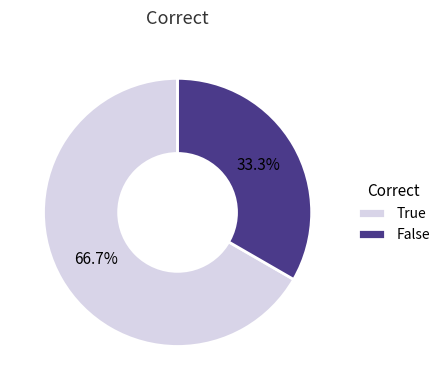

To the nearest percent, what percentage of the pie is False?

33%